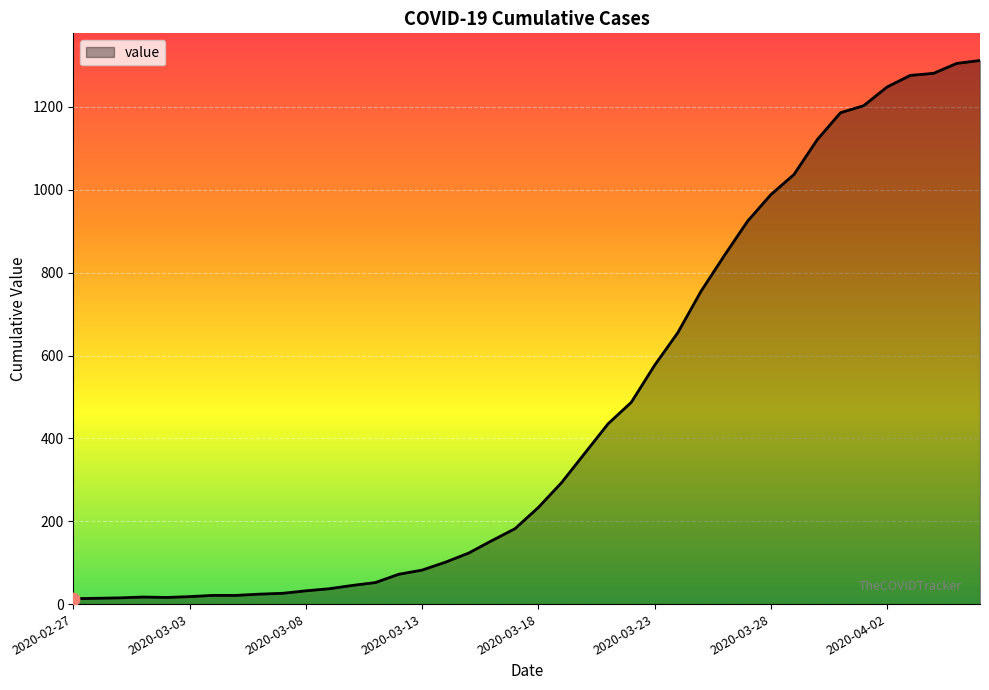

What is the greatest value displayed?

1312